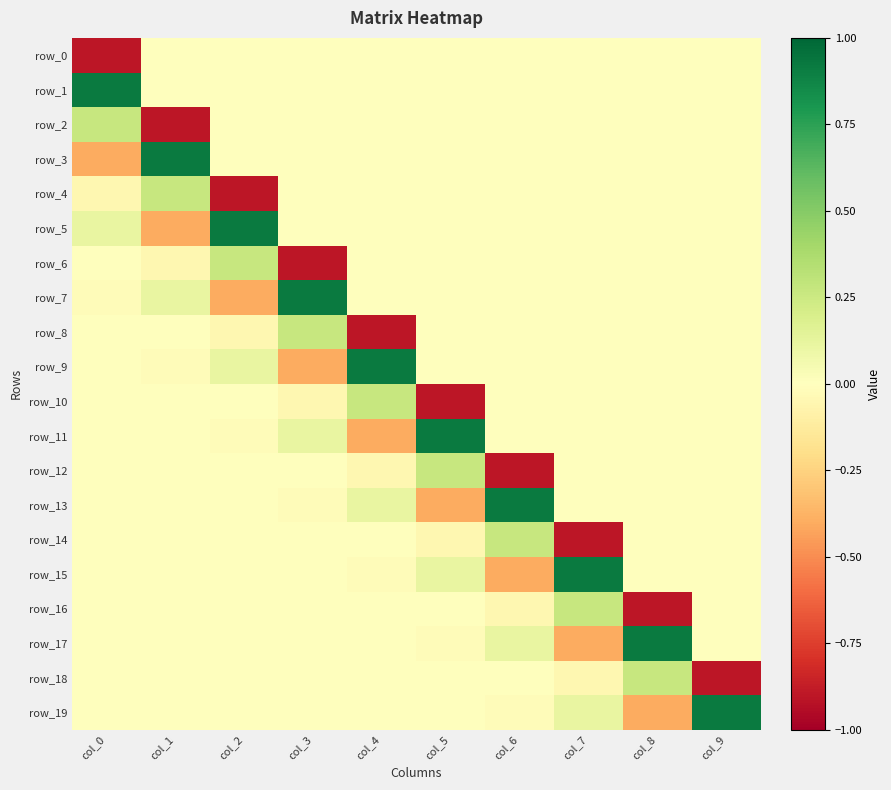

Reading left to right, extract all data points from this chart.

row_0: -0.9	0.0	0.0	0.0	0.0	0.0	0.0	0.0	0.0	0.0
row_1: 0.9	0.0	0.0	0.0	0.0	0.0	0.0	0.0	0.0	0.0
row_2: 0.3	-0.9	0.0	0.0	0.0	0.0	0.0	0.0	0.0	0.0
row_3: -0.4	0.9	0.0	0.0	0.0	0.0	0.0	0.0	0.0	0.0
row_4: -0.1	0.3	-0.9	0.0	0.0	0.0	0.0	0.0	0.0	0.0
row_5: 0.1	-0.4	0.9	0.0	0.0	0.0	0.0	0.0	0.0	0.0
row_6: 0.0	-0.1	0.3	-0.9	0.0	0.0	0.0	0.0	0.0	0.0
row_7: -0.0	0.1	-0.4	0.9	0.0	0.0	0.0	0.0	0.0	0.0
row_8: 0.0	0.0	-0.1	0.3	-0.9	0.0	0.0	0.0	0.0	0.0
row_9: 0.0	-0.0	0.1	-0.4	0.9	0.0	0.0	0.0	0.0	0.0
row_10: -0.0	0.0	0.0	-0.1	0.3	-0.9	0.0	0.0	0.0	0.0
row_11: 0.0	0.0	-0.0	0.1	-0.4	0.9	0.0	0.0	0.0	0.0
row_12: 0.0	-0.0	0.0	0.0	-0.1	0.3	-0.9	0.0	0.0	0.0
row_13: -0.0	0.0	0.0	-0.0	0.1	-0.4	0.9	0.0	0.0	0.0
row_14: -0.0	0.0	-0.0	0.0	0.0	-0.1	0.3	-0.9	0.0	0.0
row_15: 0.0	-0.0	0.0	0.0	-0.0	0.1	-0.4	0.9	0.0	0.0
row_16: 0.0	-0.0	0.0	-0.0	0.0	0.0	-0.1	0.3	-0.9	0.0
row_17: -0.0	0.0	-0.0	0.0	0.0	-0.0	0.1	-0.4	0.9	0.0
row_18: 0.0	0.0	-0.0	0.0	-0.0	0.0	0.0	-0.1	0.3	-0.9
row_19: 0.0	-0.0	0.0	-0.0	0.0	0.0	-0.0	0.1	-0.4	0.9